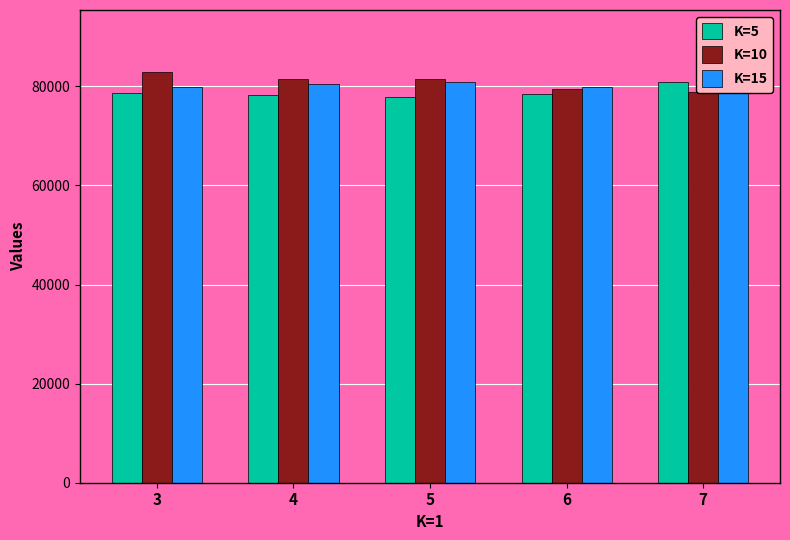

What is the minimum value shown in the chart?

77852